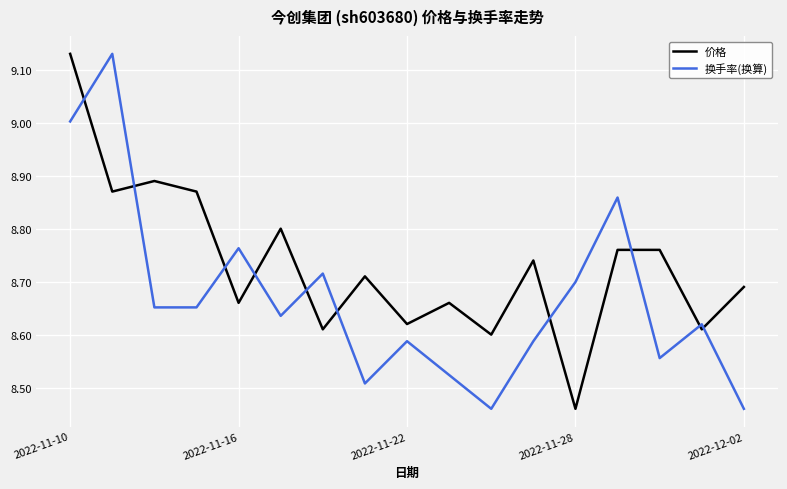

True or false: 换手率(换算) and 价格 intersect in this chart.

True